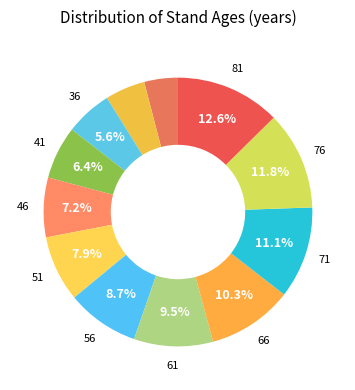

To the nearest percent, what is the difference between the largest and smallest slice percentages?

9%